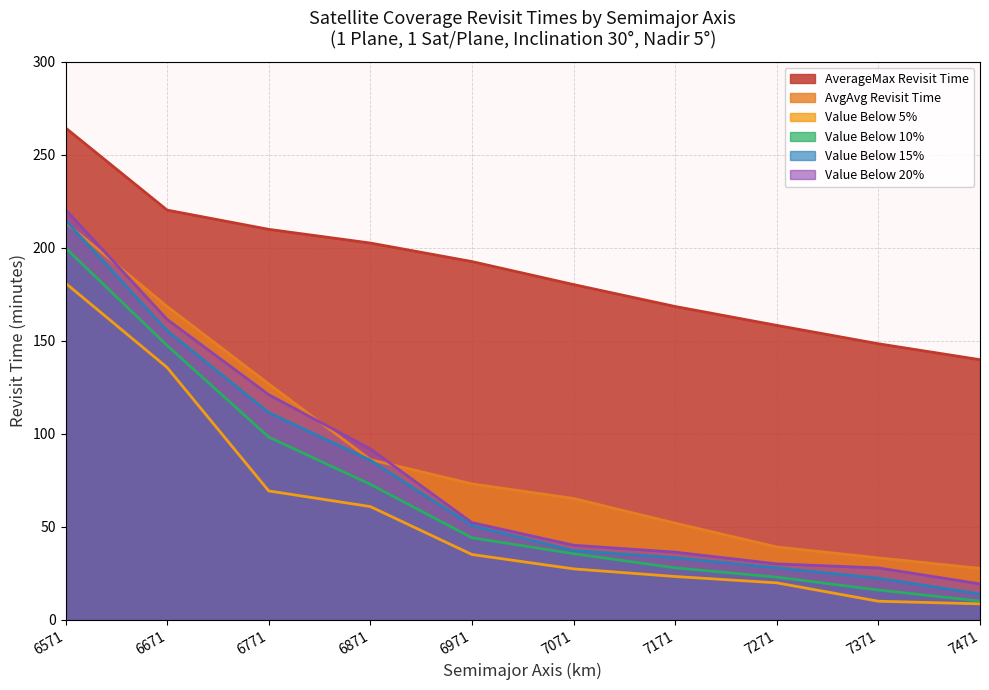

Does the chart display data point markers on the line(s)?

No